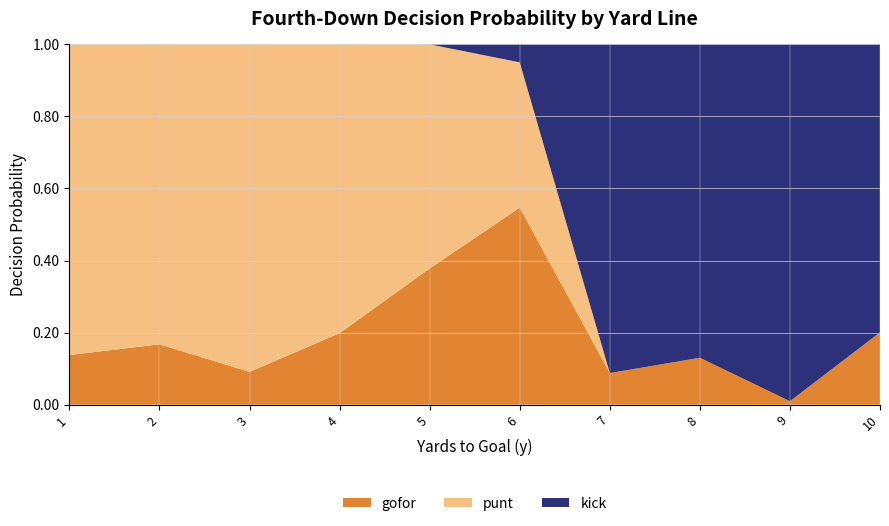

Which category has the lowest value in the gofor series?

9